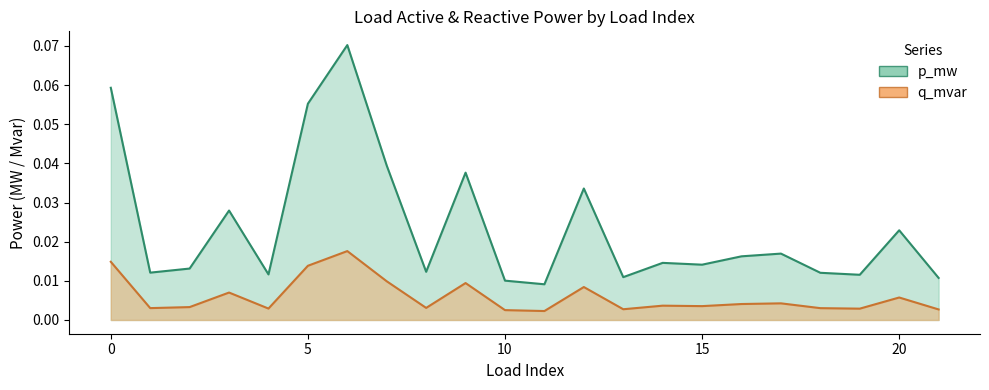

Which series has the largest total across all categories?

p_mw